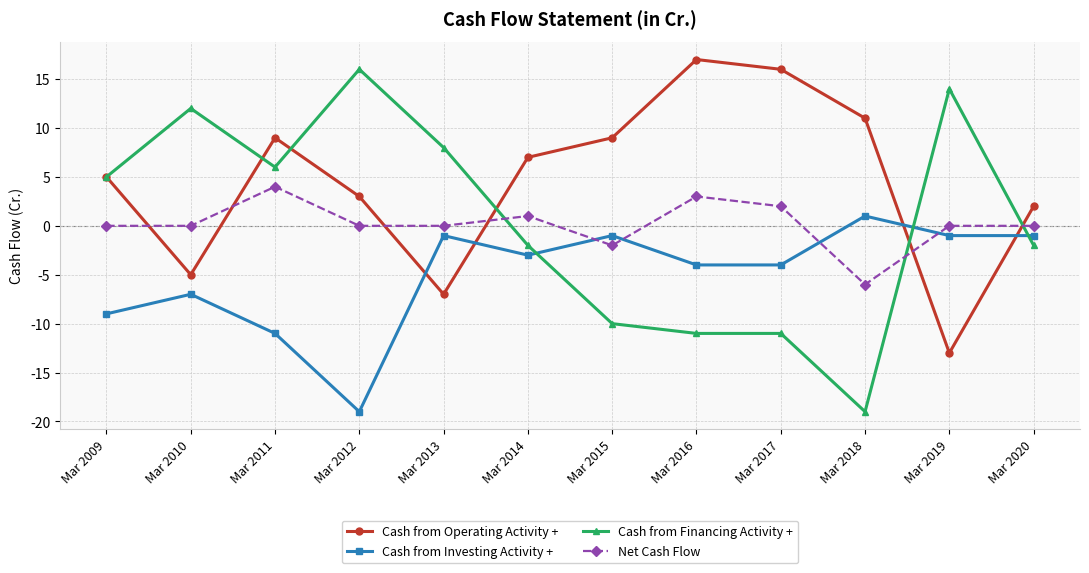

How many lines are shown in the chart?

4